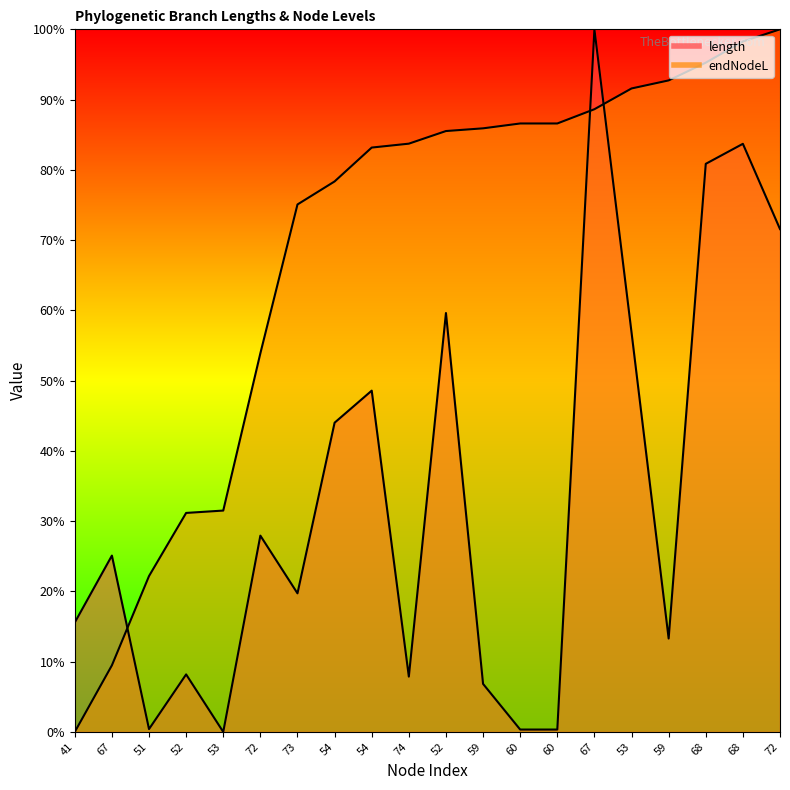

At which label is length closest to 50?

54